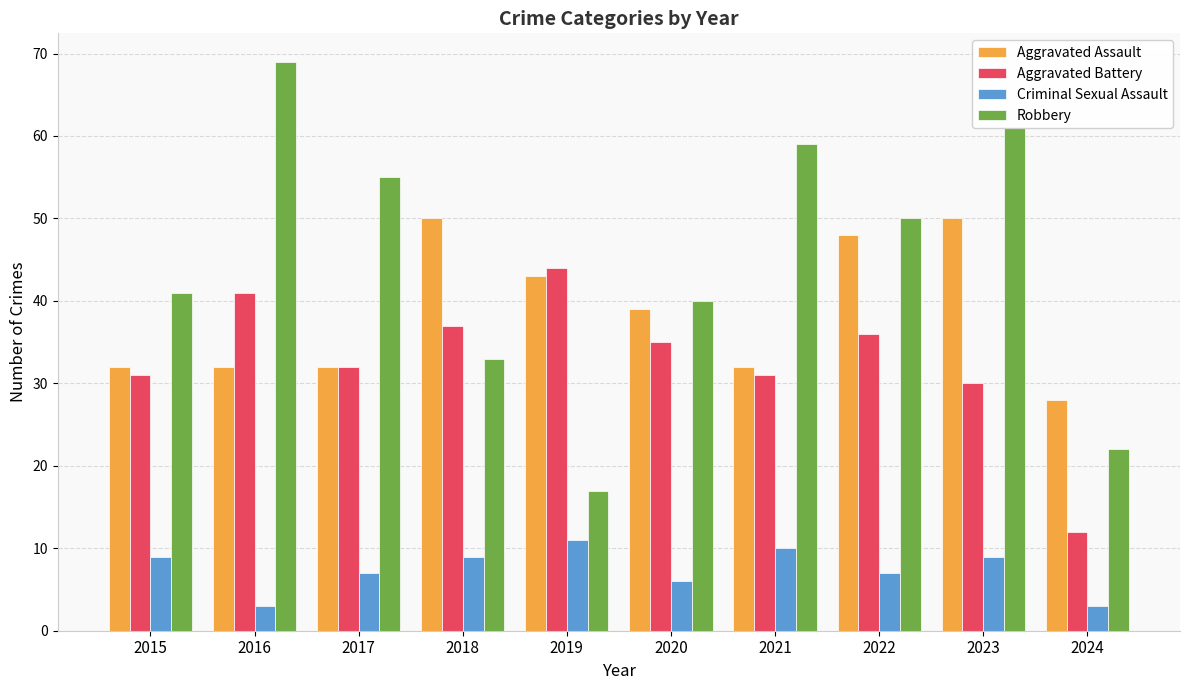

The value of Robbery at 2024 is 22. True or false?

True